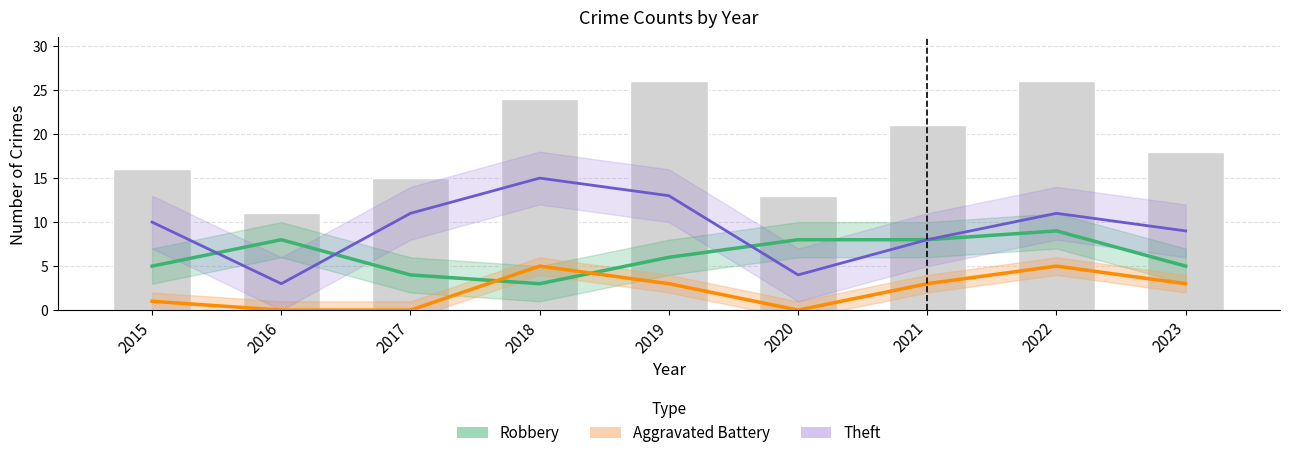

What is the value of the Robbery bar at the 8th from the left?

9